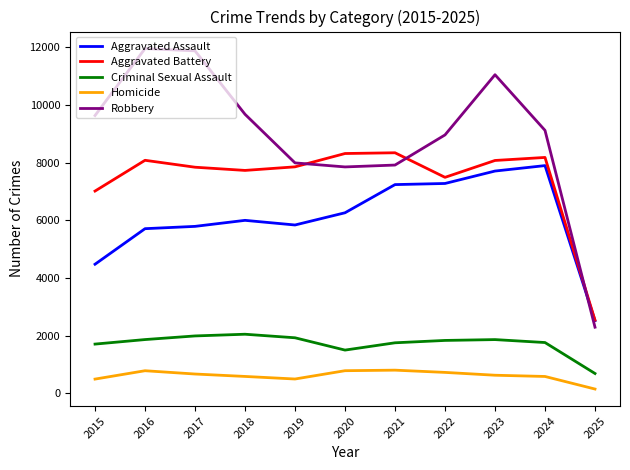

At which label is Aggravated Battery closest to 5442?

2015